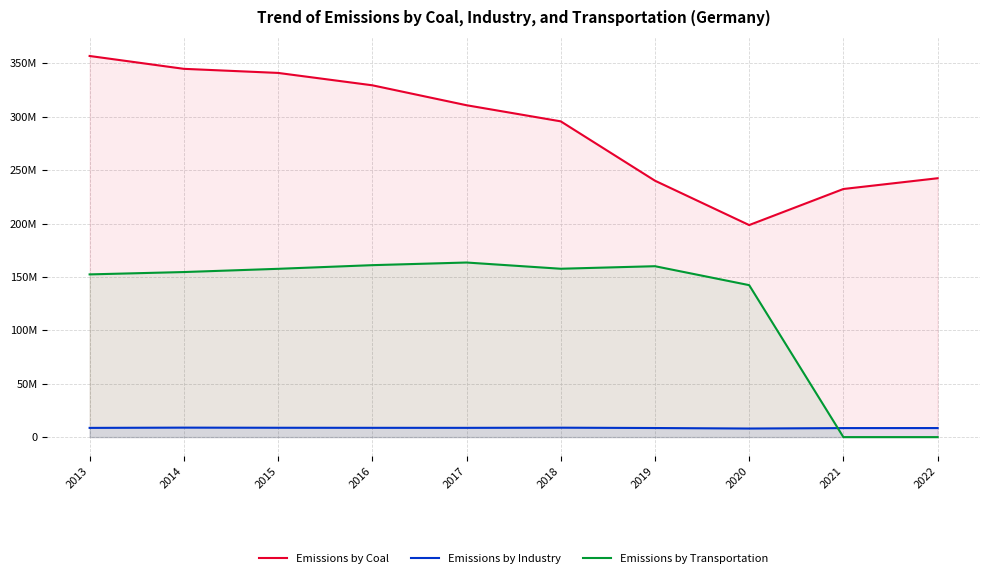

Rank the series at 2018 from lowest to highest value.

Emissions by Industry, Emissions by Transportation, Emissions by Coal